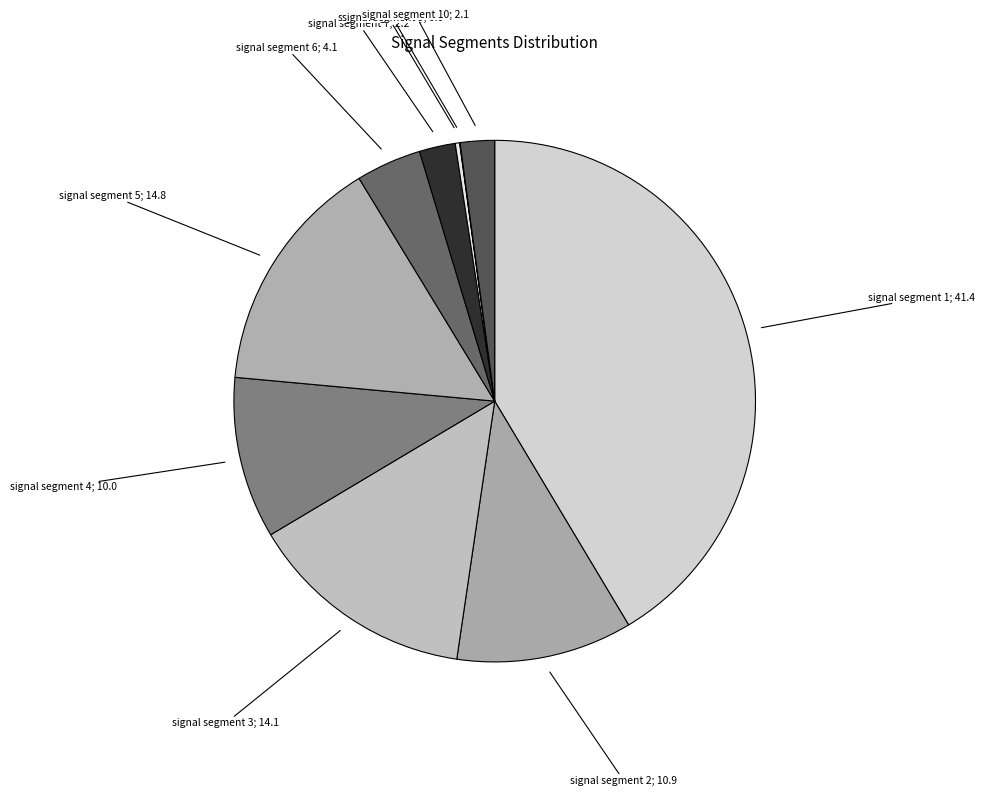

To the nearest percent, what is the difference between the largest and smallest slice percentages?

41%